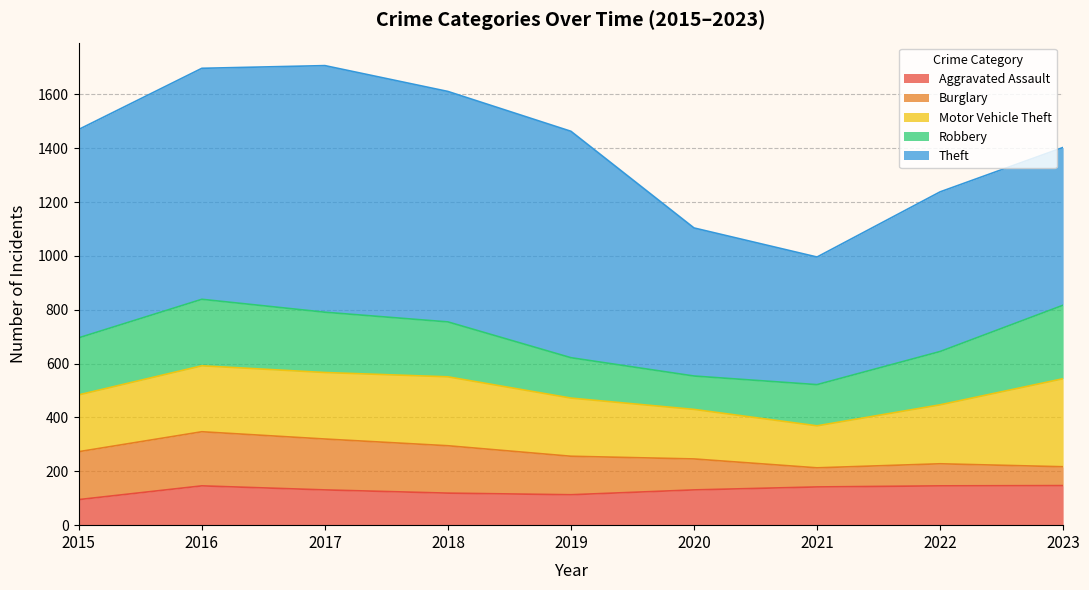

Between which two adjacent categories do Motor Vehicle Theft and Robbery first intersect?

2016 and 2017